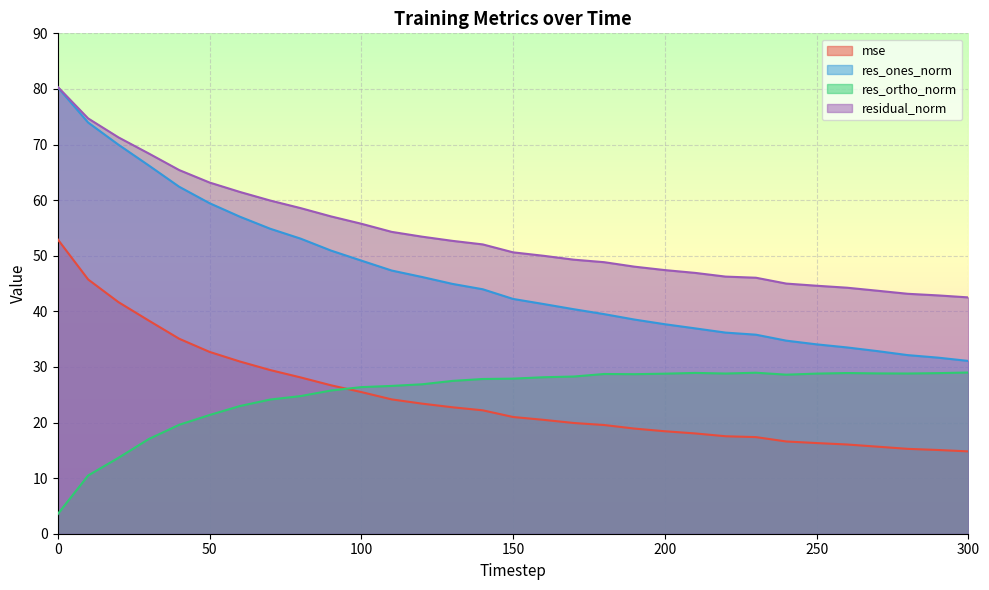

Rank the series by their maximum value, from highest to lowest.

residual_norm, res_ones_norm, mse, res_ortho_norm